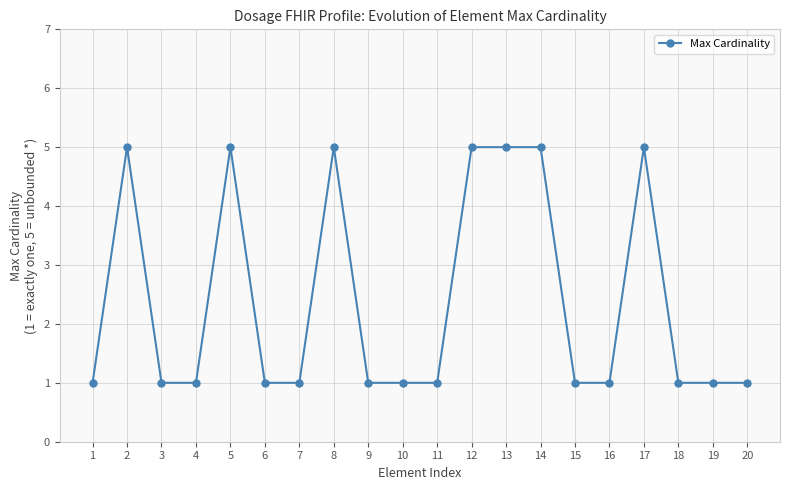

Count the number of categories in the chart.

20